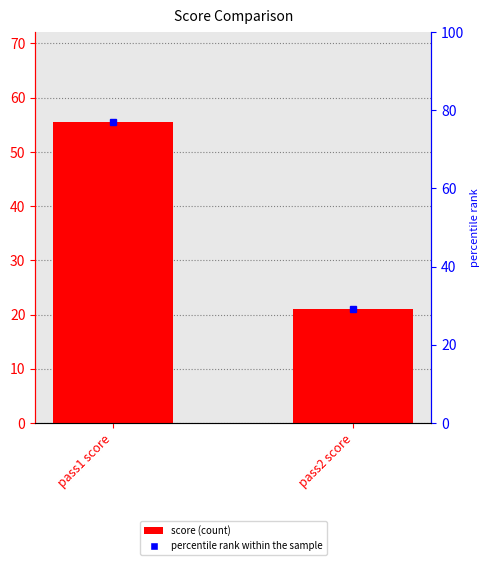

What is the average value?

38.2